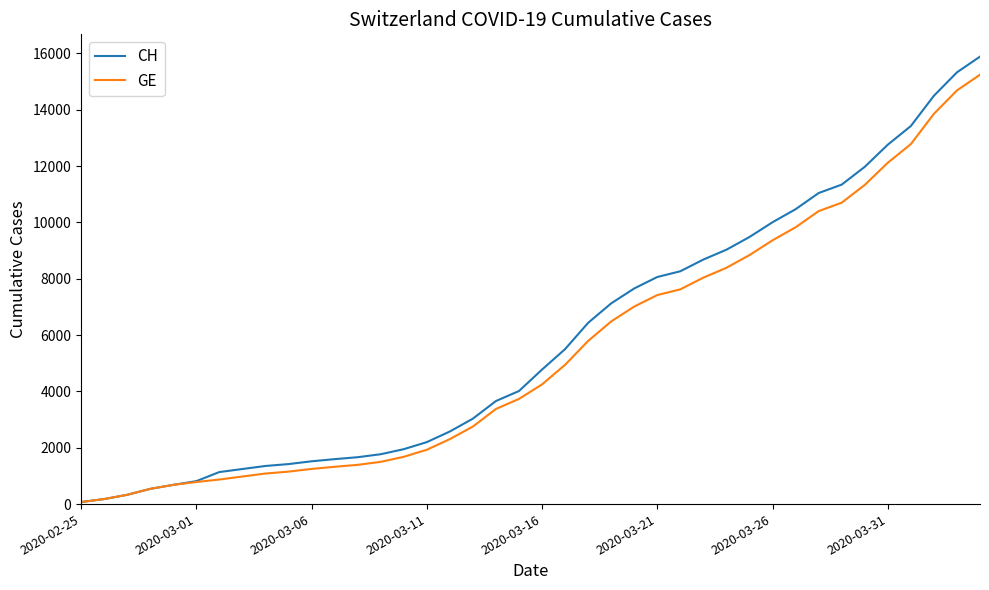

Which series has the largest range (max minus min)?

CH